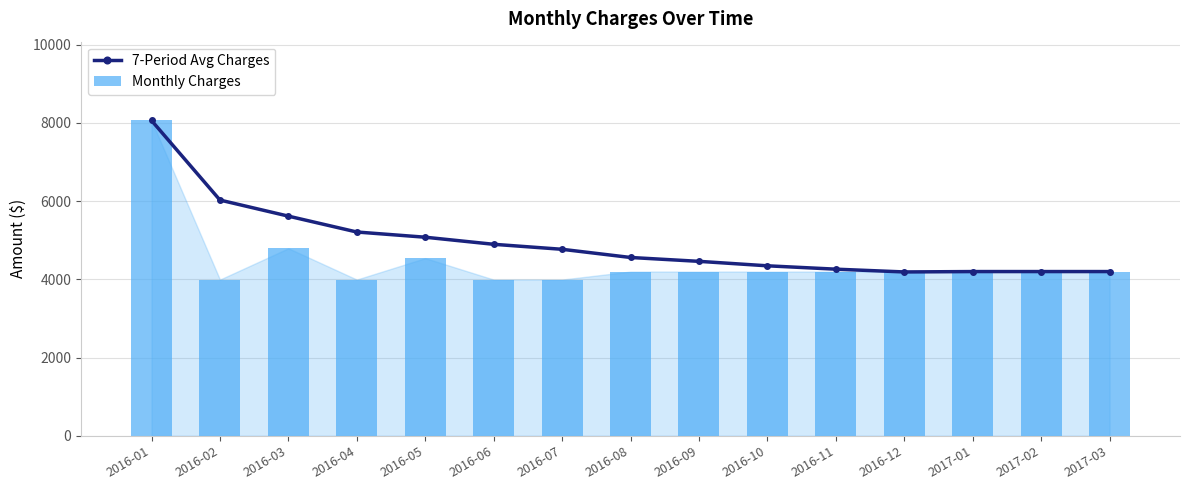

How many data points in 7-Period Avg Charges are above 4560?

7